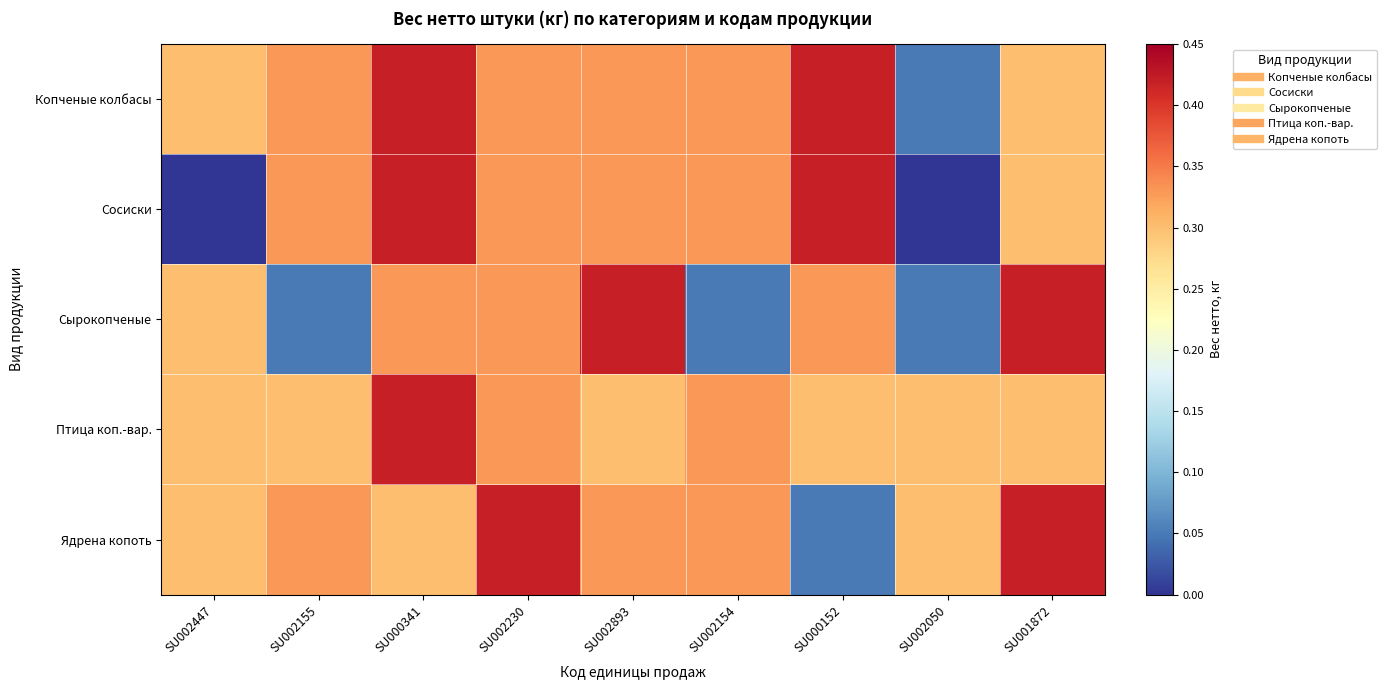

Reading left to right, what are all the values shown in this chart?

Копченые колбасы: SU002447=0.3	SU002155=0.3	SU000341=0.4	SU002230=0.3	SU002893=0.3	SU002154=0.3	SU000152=0.4	SU002050=0.1	SU001872=0.3
Сосиски: SU002447=0.0	SU002155=0.3	SU000341=0.4	SU002230=0.3	SU002893=0.3	SU002154=0.3	SU000152=0.4	SU002050=0.0	SU001872=0.3
Сырокопченые: SU002447=0.3	SU002155=0.1	SU000341=0.3	SU002230=0.3	SU002893=0.4	SU002154=0.1	SU000152=0.3	SU002050=0.1	SU001872=0.4
Птица коп.-вар.: SU002447=0.3	SU002155=0.3	SU000341=0.4	SU002230=0.3	SU002893=0.3	SU002154=0.3	SU000152=0.3	SU002050=0.3	SU001872=0.3
Ядрена копоть: SU002447=0.3	SU002155=0.3	SU000341=0.3	SU002230=0.4	SU002893=0.3	SU002154=0.3	SU000152=0.1	SU002050=0.3	SU001872=0.4